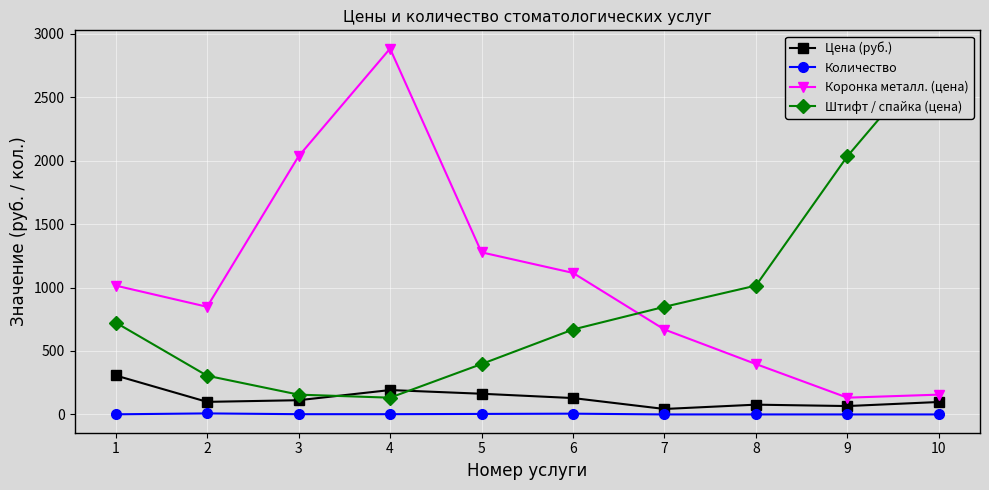

At which category does the chart reach its peak across all series?

4